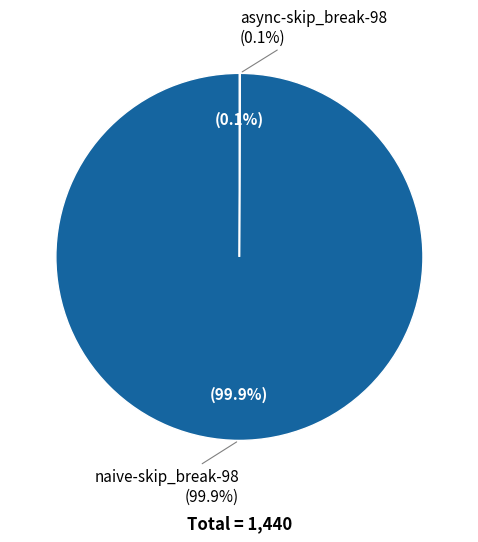

What is the largest slice in the pie chart?

naive-skip_break-98